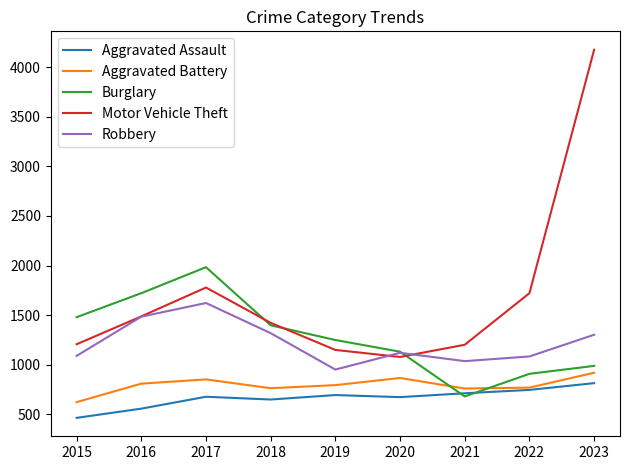

At how many categories does at least one series exceed 2803?

1